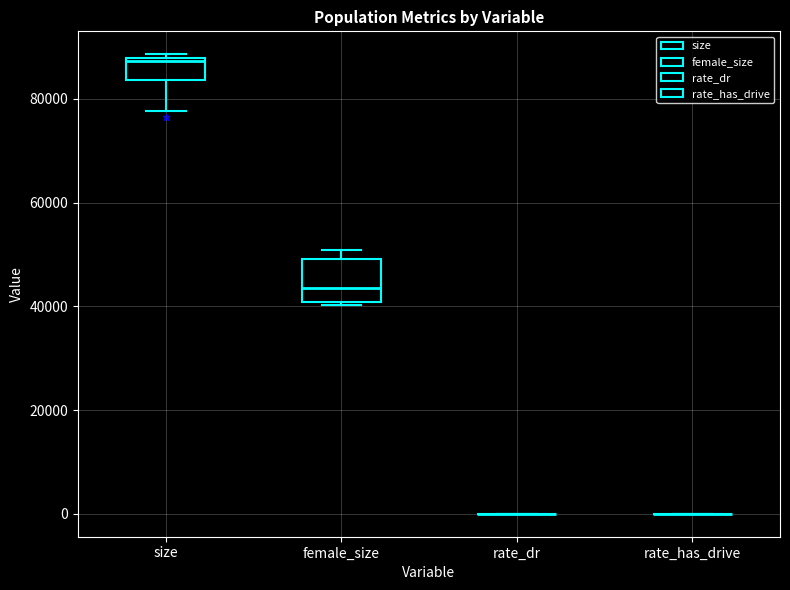

Comparing the boxes themselves (not the whiskers), which one is the tallest?

female_size